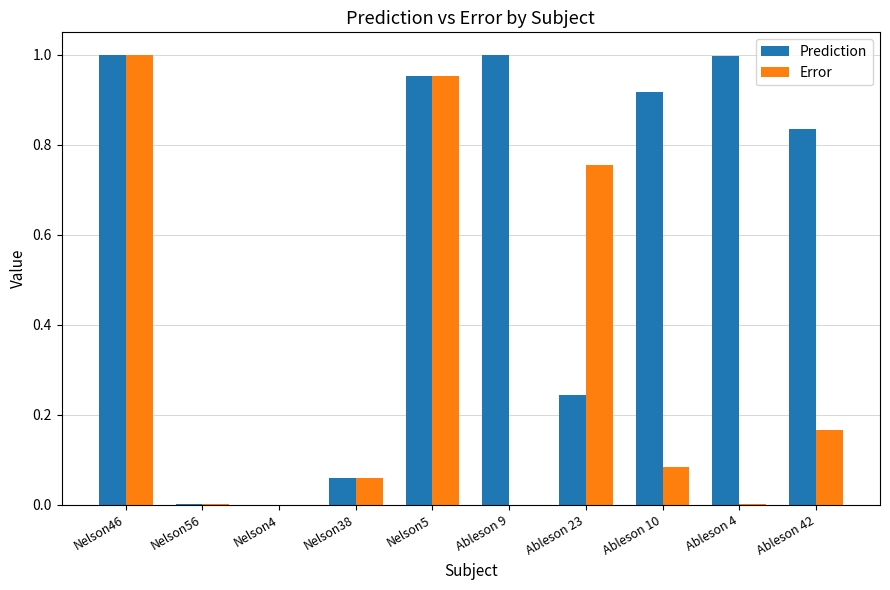

What is the sum of all Error values?

3.0